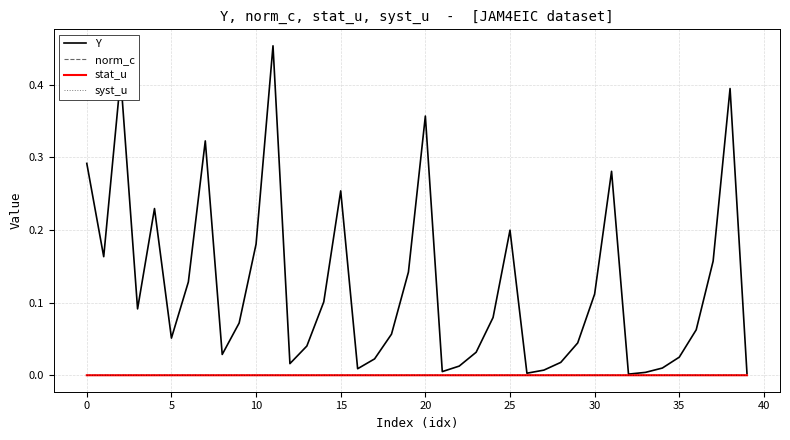

Which series has the largest range (max minus min)?

Y